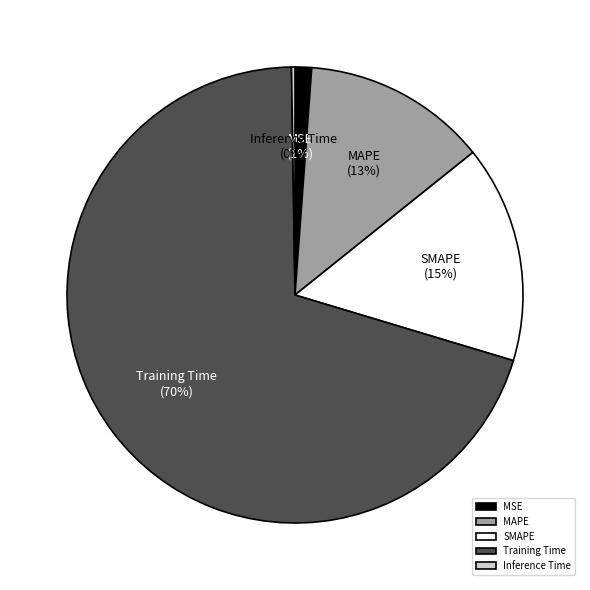

Is it true that SMAPE is 21% of the pie?

False